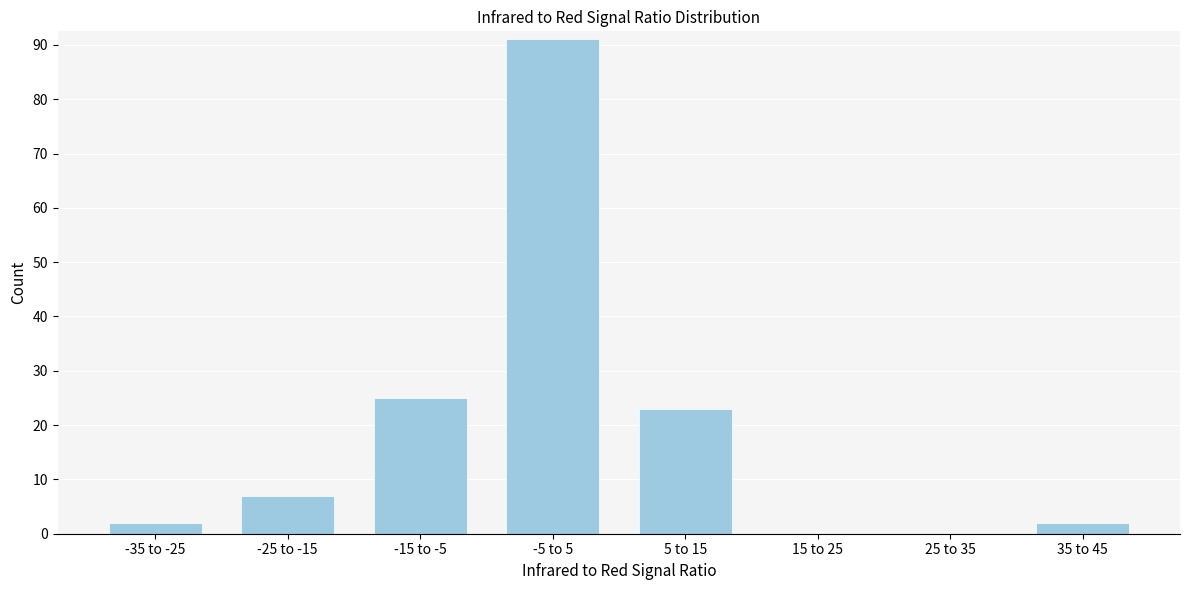

Reading left to right, extract all data points from this chart.

-35 to -25=2	-25 to -15=7	-15 to -5=25	-5 to 5=91	5 to 15=23	15 to 25=0	25 to 35=0	35 to 45=2